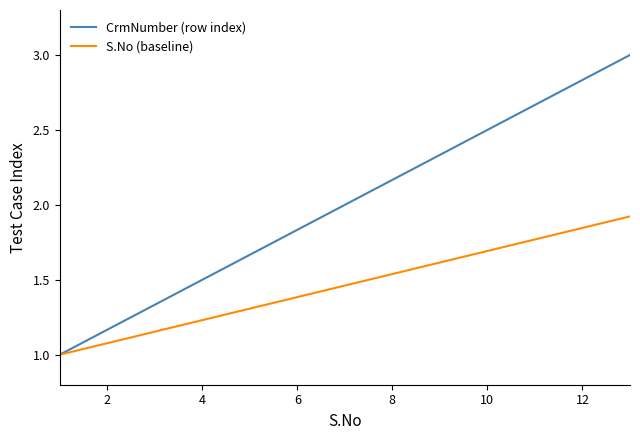

What are all the series names shown in the legend?

CrmNumber (row index), S.No (baseline)